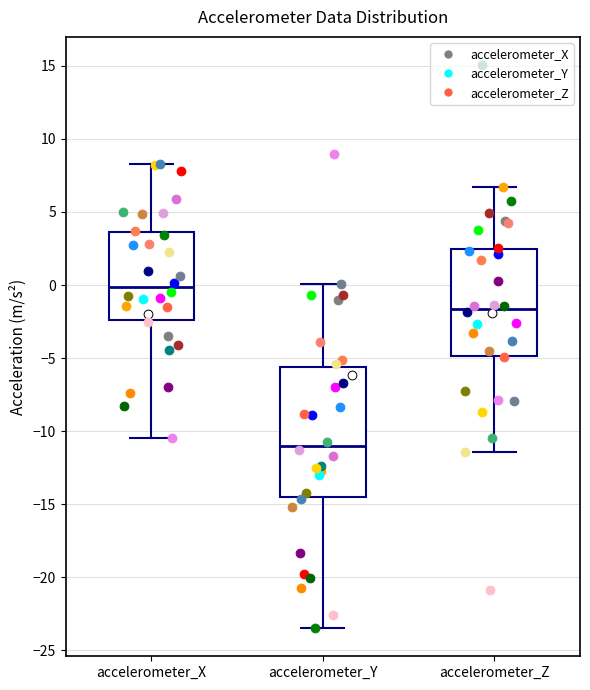

Which box's median line is the lowest?

accelerometer_Y